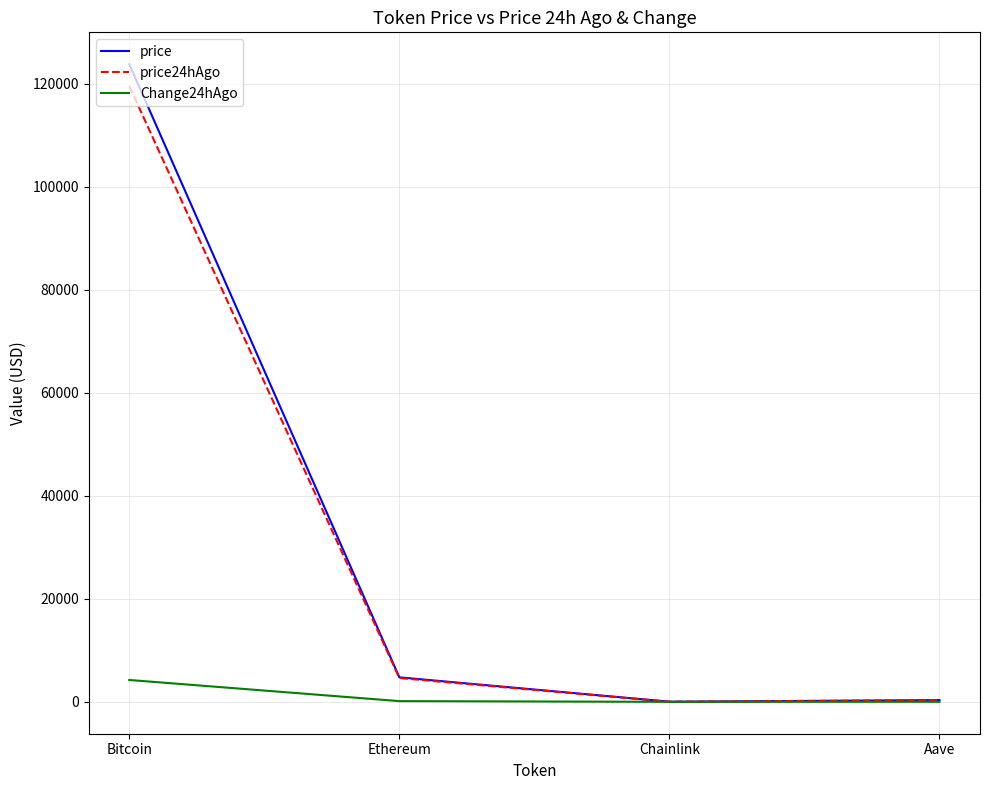

Is it true that price24hAgo equals 4615.6 at Ethereum?

True